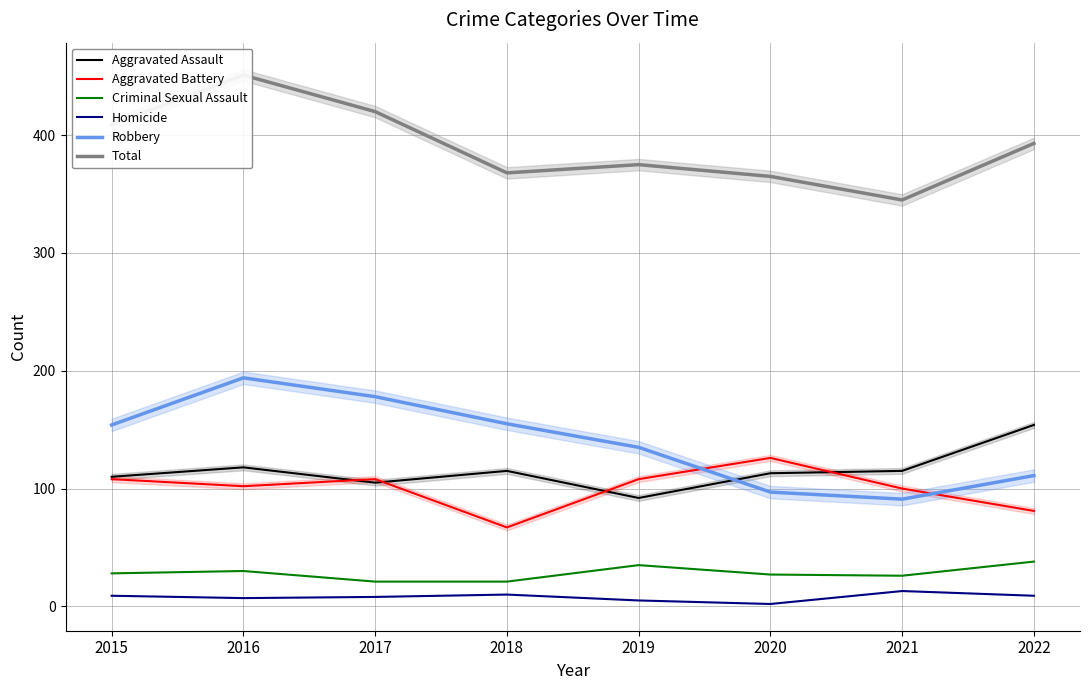

Reading left to right, transcribe all the data shown in this chart.

Aggravated Assault: 2015=110	2016=118	2017=105	2018=115	2019=92	2020=113	2021=115	2022=154
Aggravated Battery: 2015=108	2016=102	2017=108	2018=67	2019=108	2020=126	2021=100	2022=81
Criminal Sexual Assault: 2015=28	2016=30	2017=21	2018=21	2019=35	2020=27	2021=26	2022=38
Homicide: 2015=9	2016=7	2017=8	2018=10	2019=5	2020=2	2021=13	2022=9
Robbery: 2015=154	2016=194	2017=178	2018=155	2019=135	2020=97	2021=91	2022=111
Total: 2015=409	2016=451	2017=420	2018=368	2019=375	2020=365	2021=345	2022=393